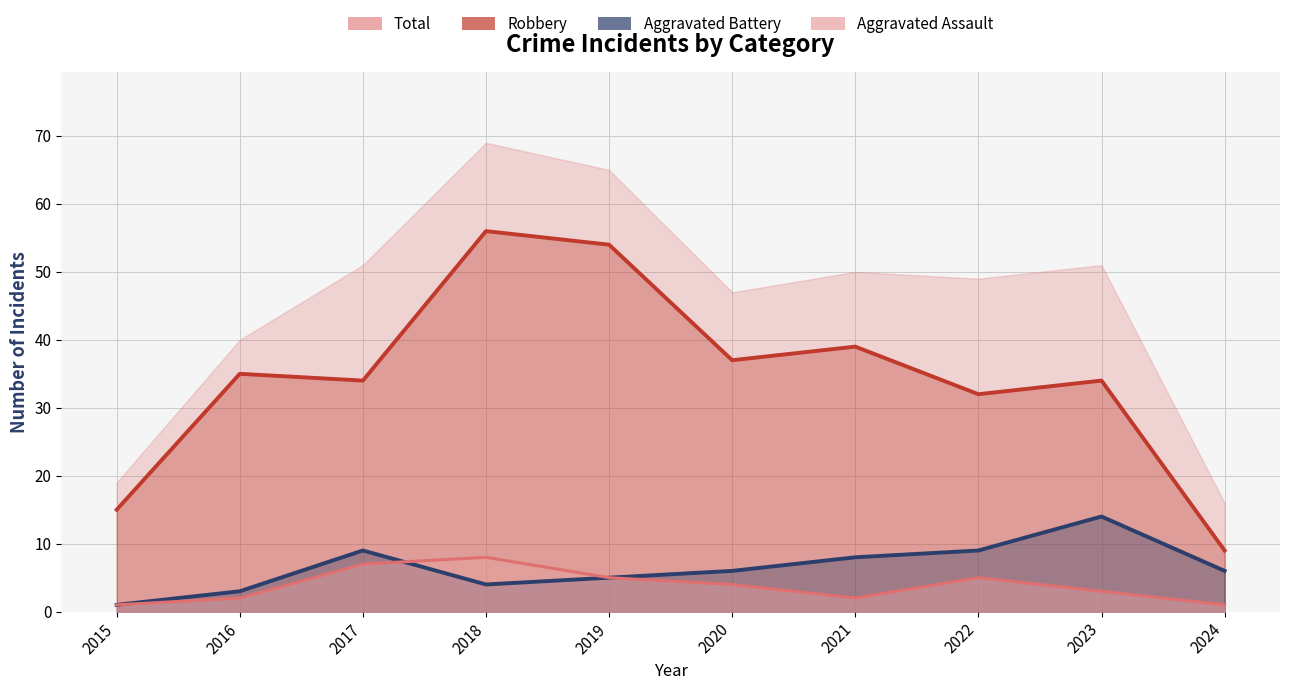

The Robbery series shows 32 at 2022. True or false?

True